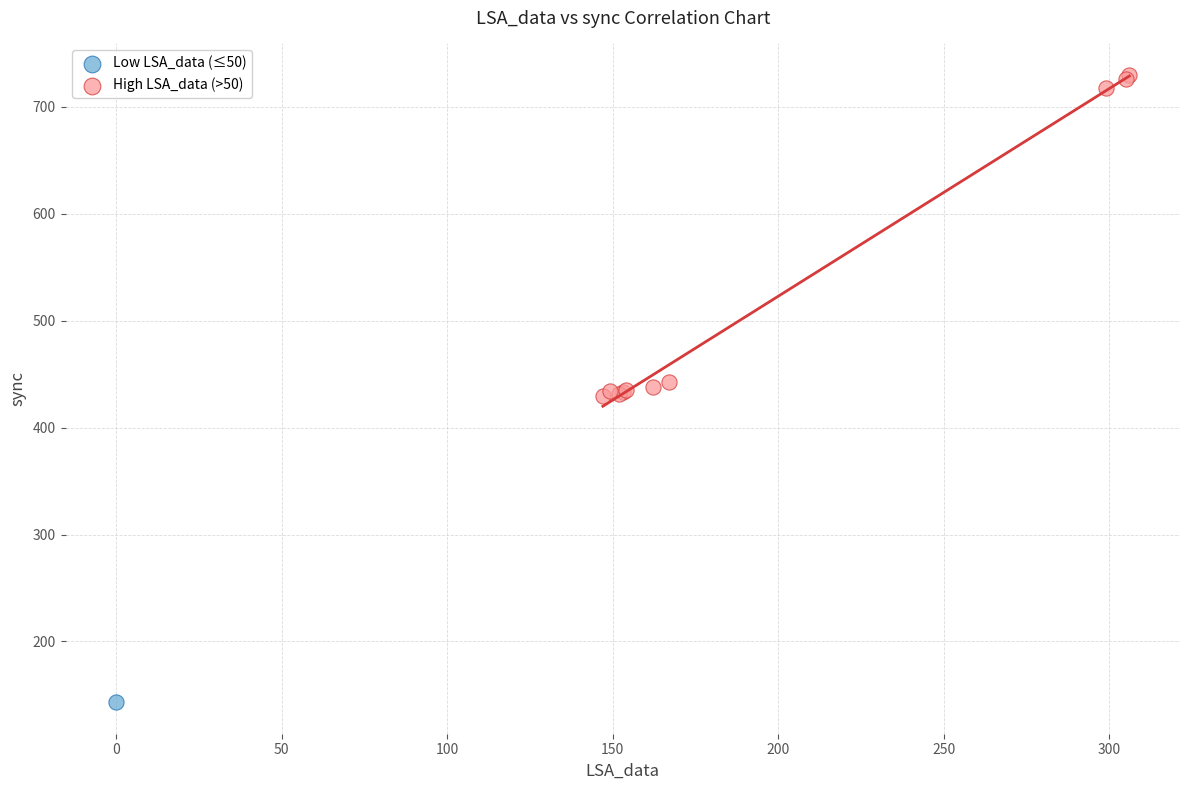

What are all the series names shown in the legend?

Low LSA_data (≤50), High LSA_data (>50)